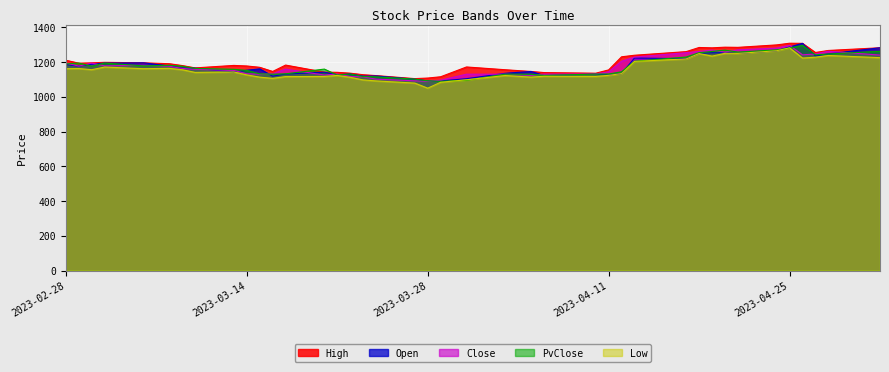

Reading left to right, list all the values displayed in this chart.

High: 1211.3	1194.3	1196.4	1199.3	1196.4	1191.3	1180.8	1167.2	1181.5	1178.2	1170.6	1146.7	1183.5	1142.8	1141.7	1136.8	1128.0	1122.9	1105.5	1108.7	1116.2	1172.6	1156.6	1146.6	1140.2	1136.6	1155.7	1231.1	1240.1	1260.9	1284.8	1282.7	1286.5	1285.5	1299.6	1309.3	1308.6	1256.0	1267.6	1283.2
Open: 1186.5	1177.5	1188.3	1194.8	1196.4	1178.5	1166.6	1165.6	1143.8	1153.9	1161.5	1119.6	1131.8	1142.5	1127.9	1132.0	1119.8	1120.8	1102.1	1092.1	1092.1	1105.2	1136.2	1146.6	1123.6	1131.3	1126.9	1134.3	1224.0	1220.2	1251.0	1254.3	1254.5	1250.6	1265.9	1287.7	1308.6	1236.2	1248.0	1283.2
Close: 1195.1	1177.4	1194.9	1178.8	1182.4	1177.0	1164.1	1159.0	1152.8	1133.2	1130.9	1133.0	1160.3	1126.0	1132.0	1117.8	1115.6	1102.5	1092.7	1090.0	1096.5	1131.0	1131.1	1124.2	1131.5	1132.0	1144.9	1205.5	1229.7	1254.8	1261.9	1269.6	1258.2	1271.0	1281.0	1297.3	1242.5	1247.2	1263.1	1240.9
PvClose: 1189.9	1195.1	1177.4	1194.9	1178.8	1182.4	1177.0	1164.1	1159.0	1152.8	1133.2	1130.9	1133.0	1160.3	1126.0	1132.0	1117.8	1115.6	1102.5	1092.7	1090.0	1096.5	1131.0	1131.1	1124.2	1131.5	1132.0	1144.9	1205.5	1229.7	1254.8	1261.9	1269.6	1258.2	1271.0	1281.0	1297.3	1242.5	1247.2	1263.1
Low: 1162.6	1163.6	1156.9	1172.1	1162.6	1164.7	1156.7	1141.4	1143.8	1126.8	1114.0	1107.0	1117.1	1118.0	1123.8	1113.0	1098.1	1092.2	1079.8	1050.5	1084.5	1098.9	1123.3	1114.1	1119.2	1118.0	1124.3	1134.3	1204.6	1218.8	1249.8	1235.1	1251.1	1250.6	1265.9	1282.8	1223.9	1228.8	1238.6	1226.2